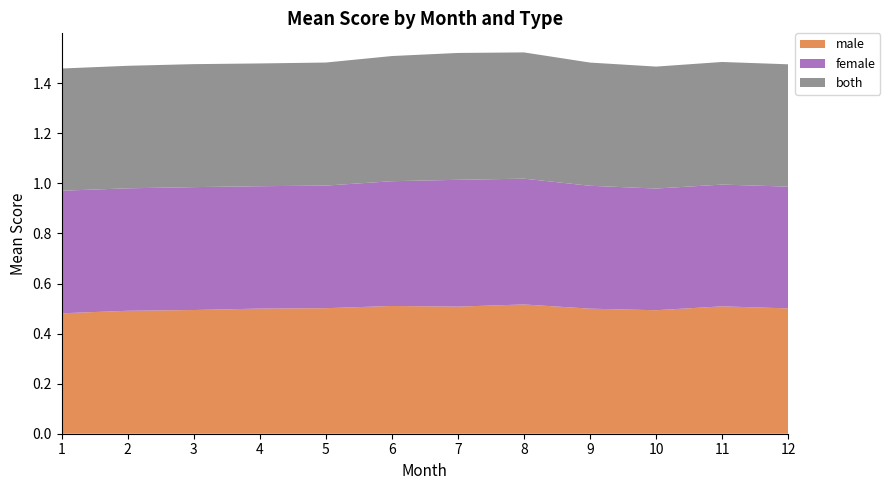

Reading left to right, what are all the values shown in this chart?

male: 1=0.5	2=0.5	3=0.5	4=0.5	5=0.5	6=0.5	7=0.5	8=0.5	9=0.5	10=0.5	11=0.5	12=0.5
female: 1=0.5	2=0.5	3=0.5	4=0.5	5=0.5	6=0.5	7=0.5	8=0.5	9=0.5	10=0.5	11=0.5	12=0.5
both: 1=0.5	2=0.5	3=0.5	4=0.5	5=0.5	6=0.5	7=0.5	8=0.5	9=0.5	10=0.5	11=0.5	12=0.5